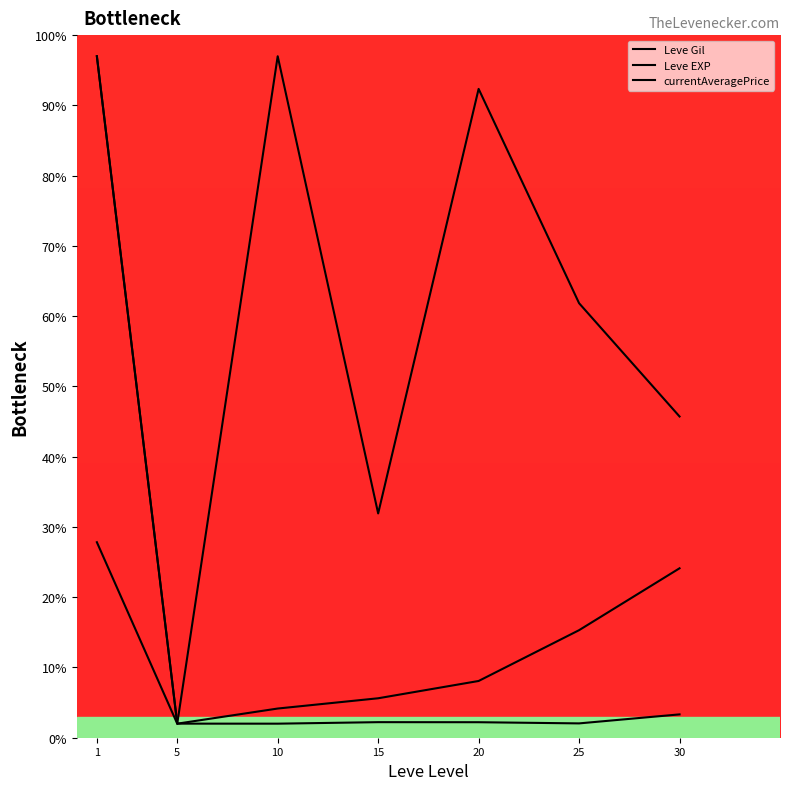

Which series ends up on top after the final intersection of Leve Gil and currentAveragePrice?

Leve Gil